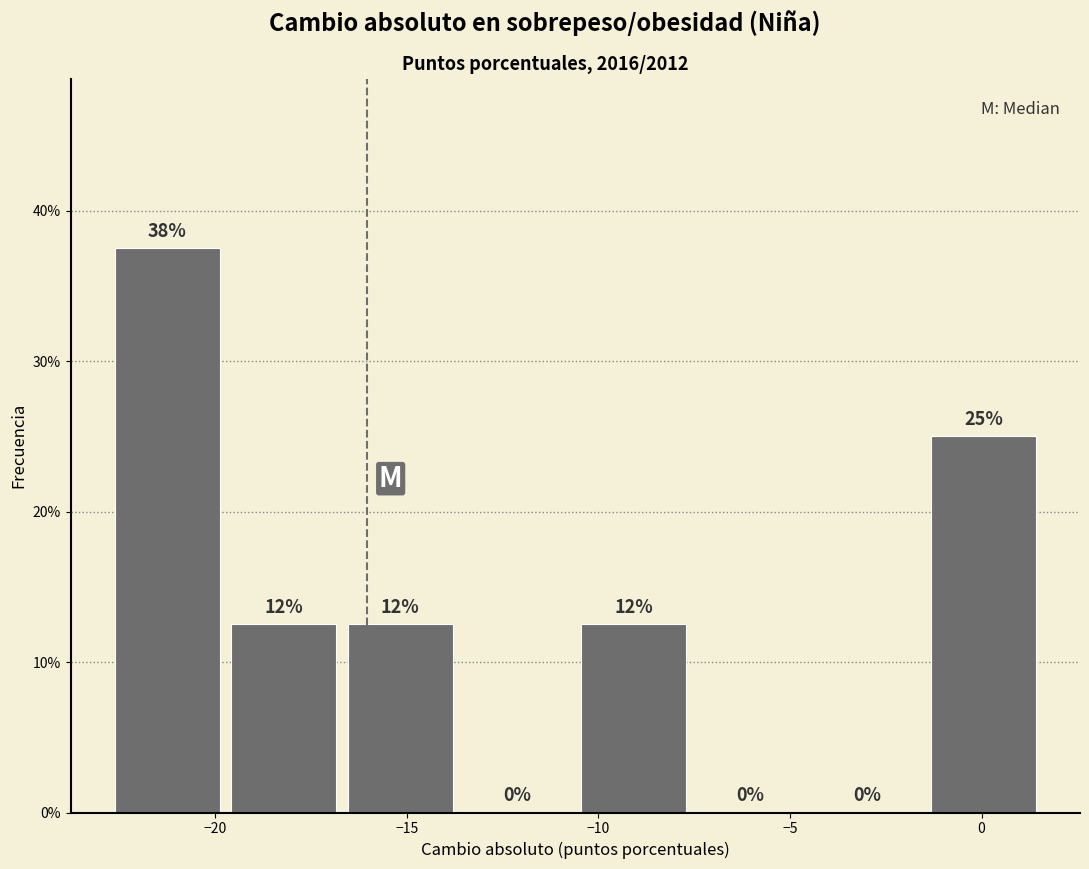

Which range on the x-axis has the tallest bar?

-23.0 to -19.5